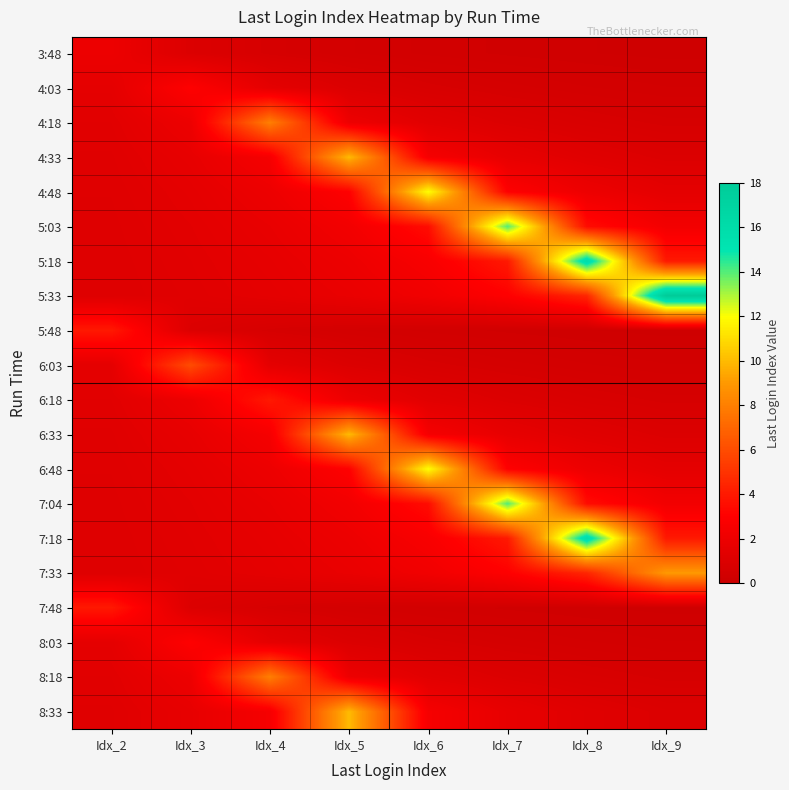

Rank the series by their maximum value, from lowest to highest.

3:48, 4:03, 8:03, 5:48, 6:18, 7:48, 6:03, 4:18, 8:18, 7:33, 4:33, 6:33, 8:33, 4:48, 6:48, 5:03, 7:04, 5:18, 7:18, 5:33